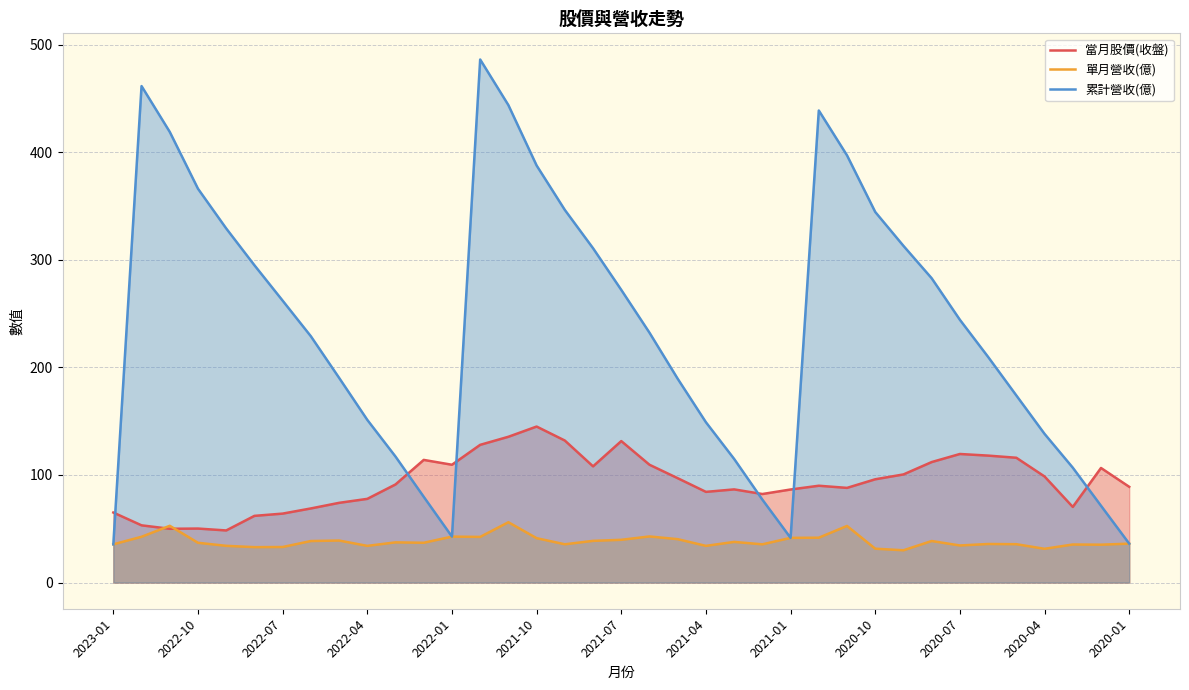

Which series ends up on top after the final intersection of 單月營收(億) and 當月股價(收盤)?

當月股價(收盤)